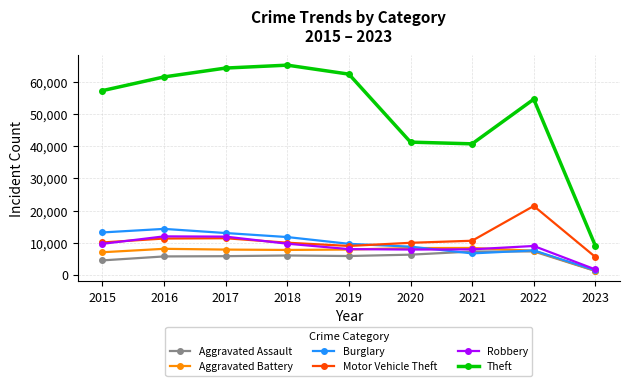

How many distinct data groups are displayed?

6